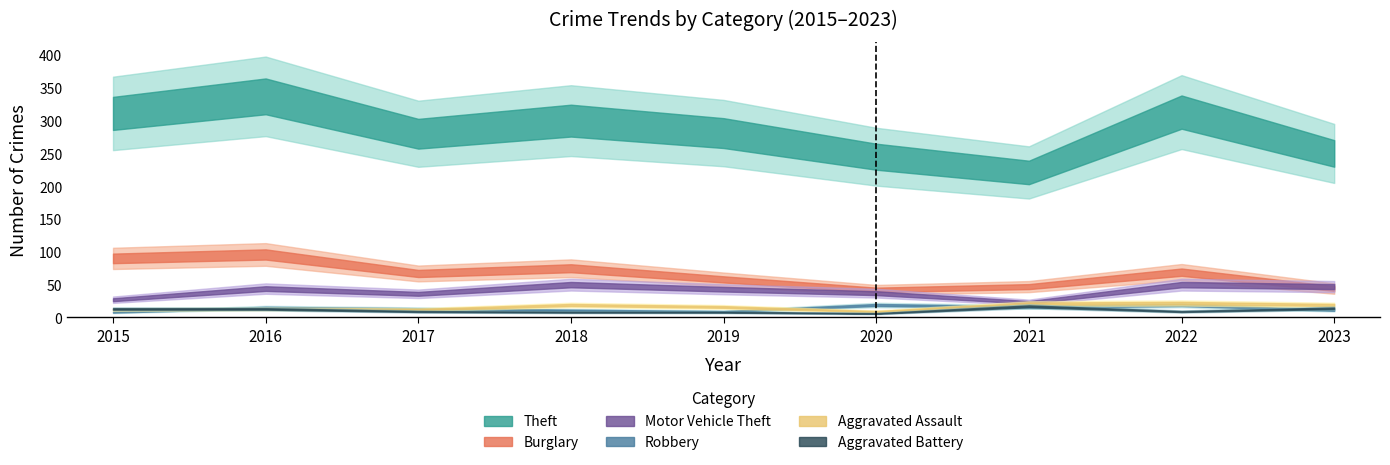

What is the smallest value displayed?

6